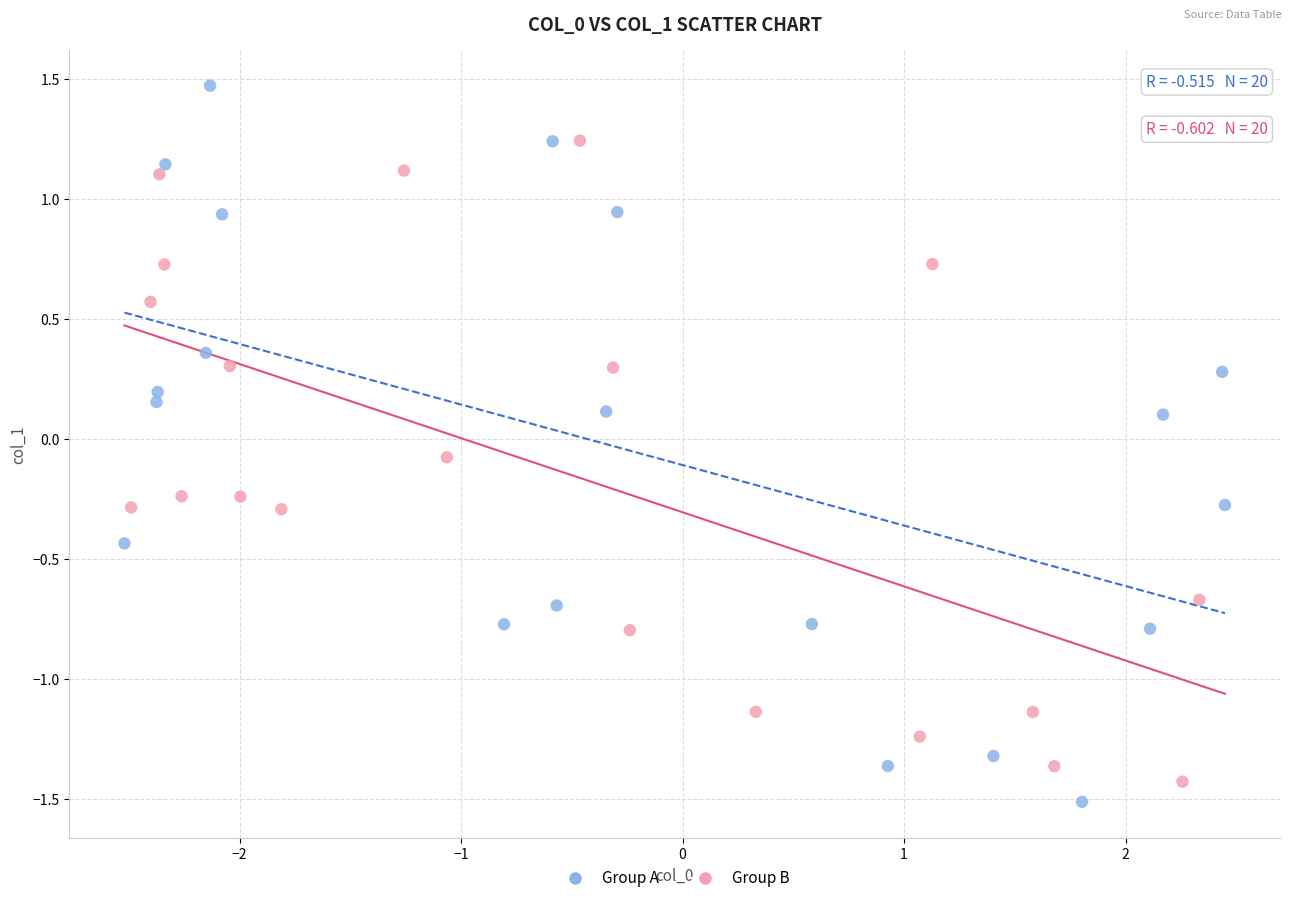

Which series contains the highest Y value?

Group A